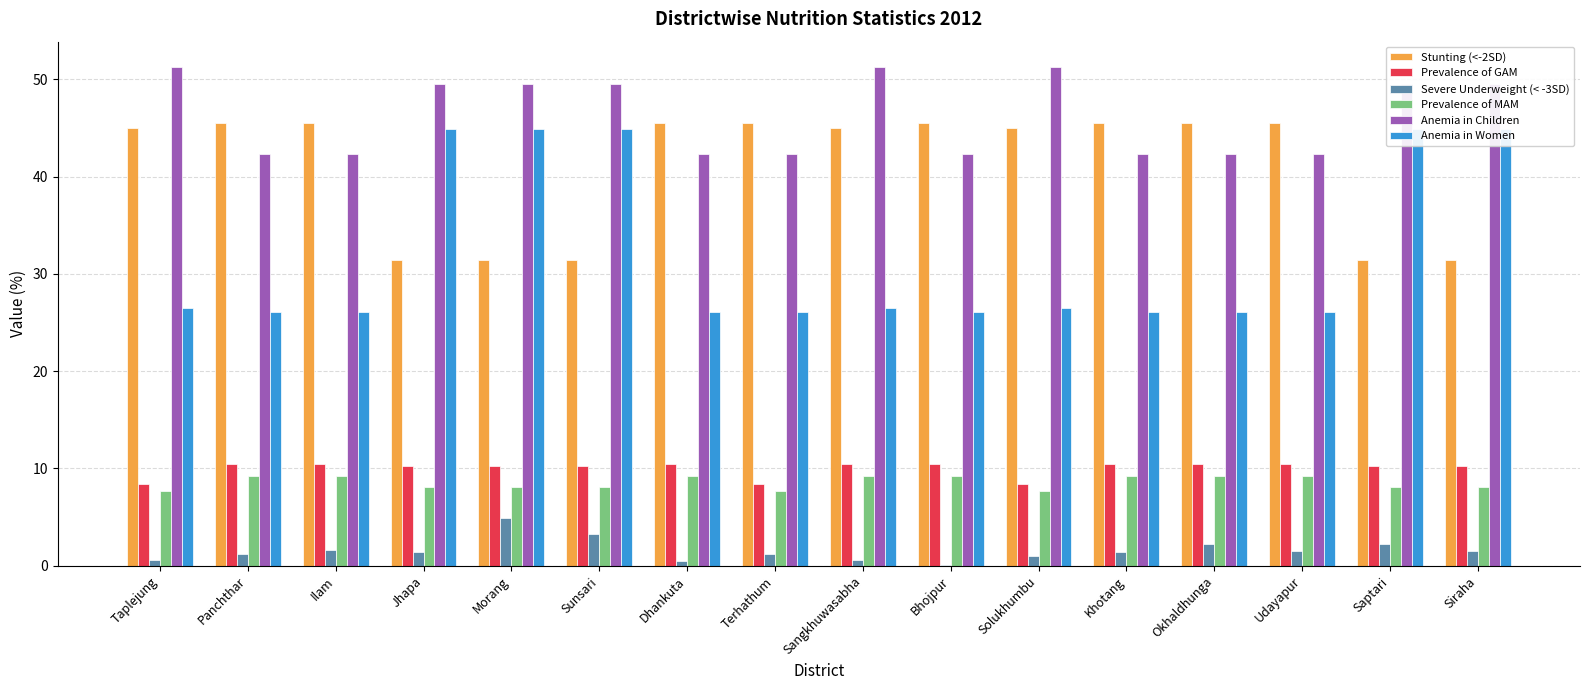

Reading left to right, extract all data points from this chart.

Stunting (<-2SD): Taplejung=45.0	Panchthar=45.5	Ilam=45.5	Jhapa=31.4	Morang=31.4	Sunsari=31.4	Dhankuta=45.5	Terhathum=45.5	Sangkhuwasabha=45.0	Bhojpur=45.5	Solukhumbu=45.0	Khotang=45.5	Okhaldhunga=45.5	Udayapur=45.5	Saptari=31.4	Siraha=31.4
Prevalence of GAM: Taplejung=8.4	Panchthar=10.5	Ilam=10.5	Jhapa=10.3	Morang=10.3	Sunsari=10.3	Dhankuta=10.5	Terhathum=8.4	Sangkhuwasabha=10.5	Bhojpur=10.5	Solukhumbu=8.4	Khotang=10.5	Okhaldhunga=10.5	Udayapur=10.5	Saptari=10.3	Siraha=10.3
Severe Underweight (< -3SD): Taplejung=0.6	Panchthar=1.2	Ilam=1.6	Jhapa=1.4	Morang=4.9	Sunsari=3.3	Dhankuta=0.5	Terhathum=1.2	Sangkhuwasabha=0.6	Bhojpur=0.1	Solukhumbu=1.0	Khotang=1.5	Okhaldhunga=2.3	Udayapur=1.6	Saptari=2.2	Siraha=1.5
Prevalence of MAM: Taplejung=7.7	Panchthar=9.2	Ilam=9.2	Jhapa=8.1	Morang=8.1	Sunsari=8.1	Dhankuta=9.2	Terhathum=7.7	Sangkhuwasabha=9.2	Bhojpur=9.2	Solukhumbu=7.7	Khotang=9.2	Okhaldhunga=9.2	Udayapur=9.2	Saptari=8.1	Siraha=8.1
Anemia in Children: Taplejung=51.3	Panchthar=42.3	Ilam=42.3	Jhapa=49.5	Morang=49.5	Sunsari=49.5	Dhankuta=42.3	Terhathum=42.3	Sangkhuwasabha=51.3	Bhojpur=42.3	Solukhumbu=51.3	Khotang=42.3	Okhaldhunga=42.3	Udayapur=42.3	Saptari=49.5	Siraha=49.5
Anemia in Women: Taplejung=26.5	Panchthar=26.1	Ilam=26.1	Jhapa=44.9	Morang=44.9	Sunsari=44.9	Dhankuta=26.1	Terhathum=26.1	Sangkhuwasabha=26.5	Bhojpur=26.1	Solukhumbu=26.5	Khotang=26.1	Okhaldhunga=26.1	Udayapur=26.1	Saptari=44.9	Siraha=44.9